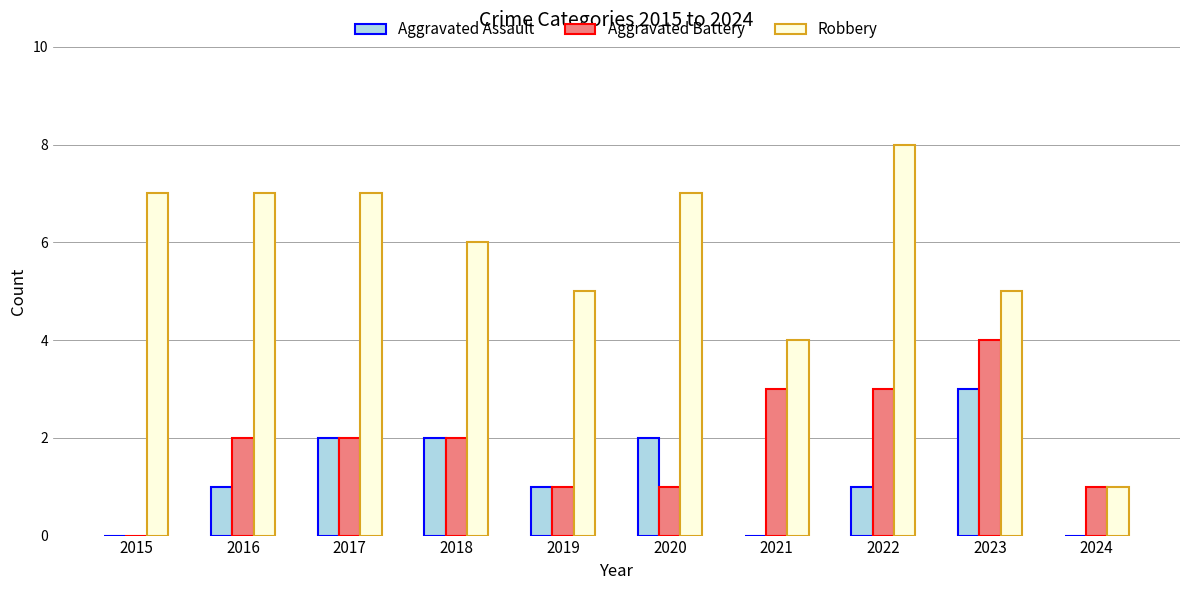

What is the maximum value for Aggravated Assault?

3